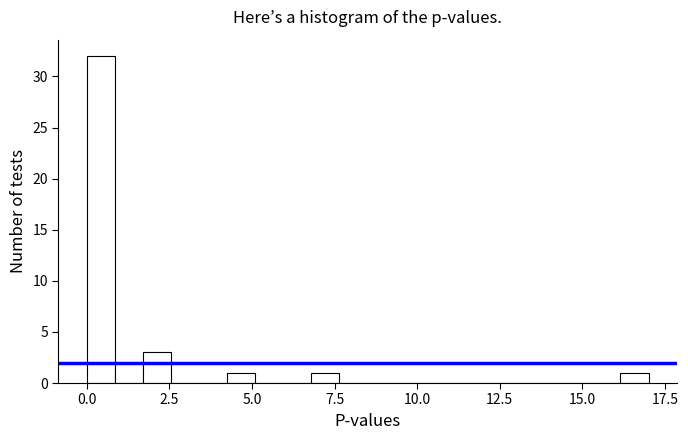

Read against the x-axis, roughly where is the centre of the tallest bar?

0.5